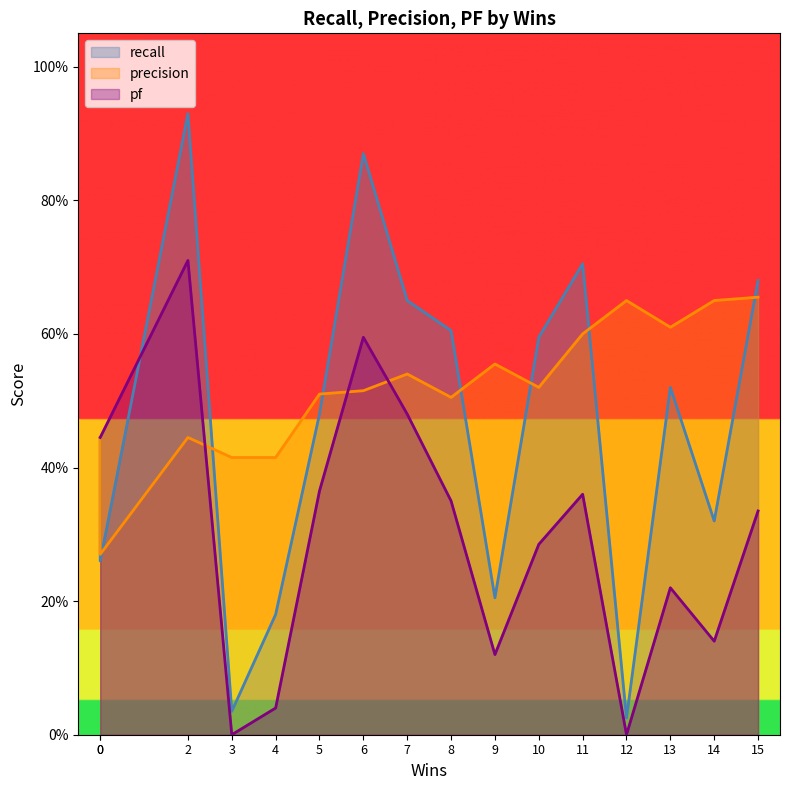

Which series ends up on top after the final intersection of recall and pf?

recall